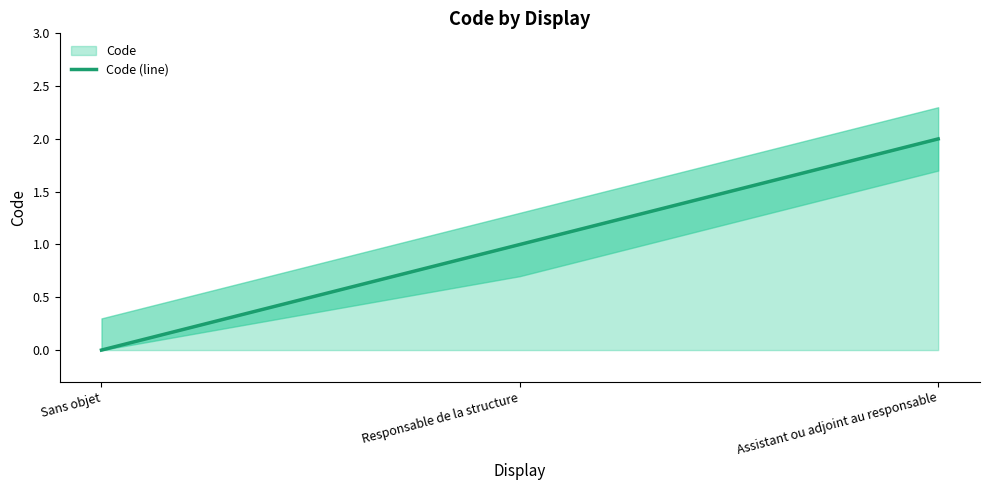

List the labels in order of value, smallest first.

Sans objet, Responsable de la structure, Assistant ou adjoint au responsable